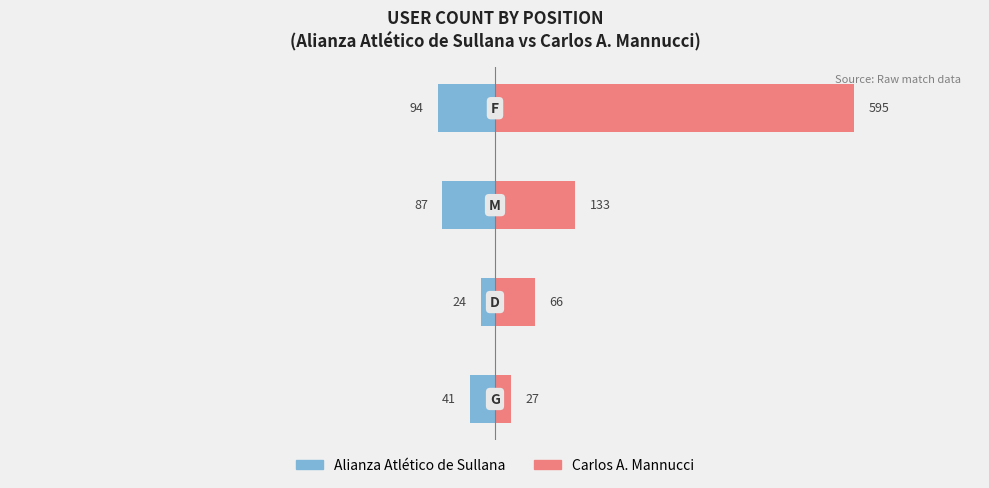

Does the chart contain stacked bars?

No